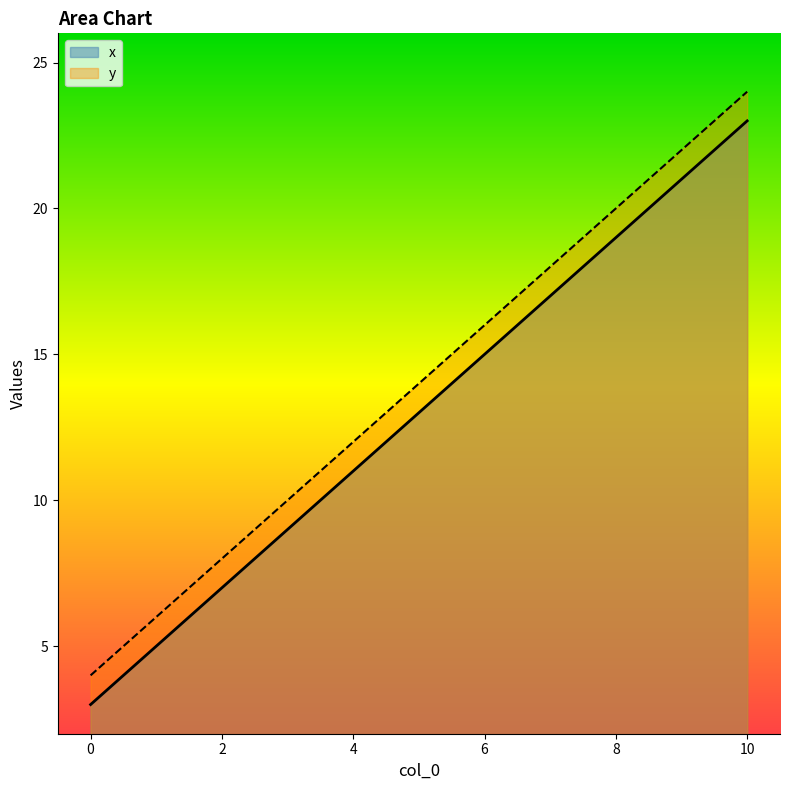

What is the sum of the y values at 6 and 9?

38